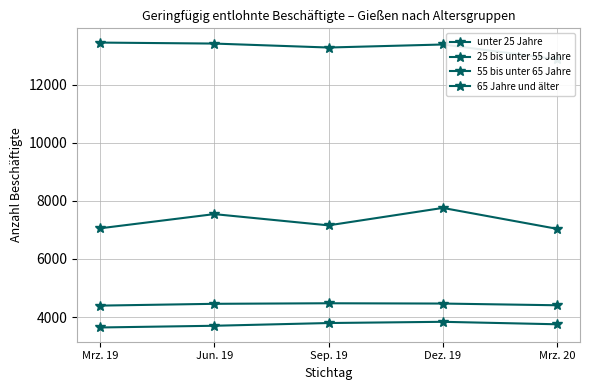

How many values in the unter 25 Jahre series exceed 7155?

2